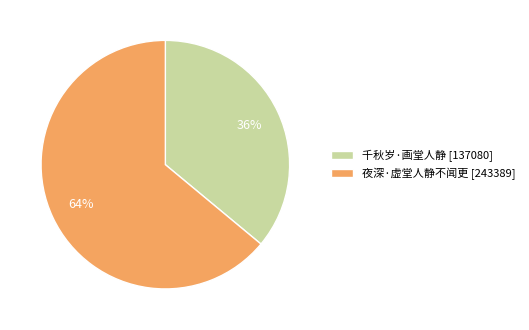

Rank the categories by value from highest to lowest.

夜深·虚堂人静不闻更, 千秋岁·画堂人静